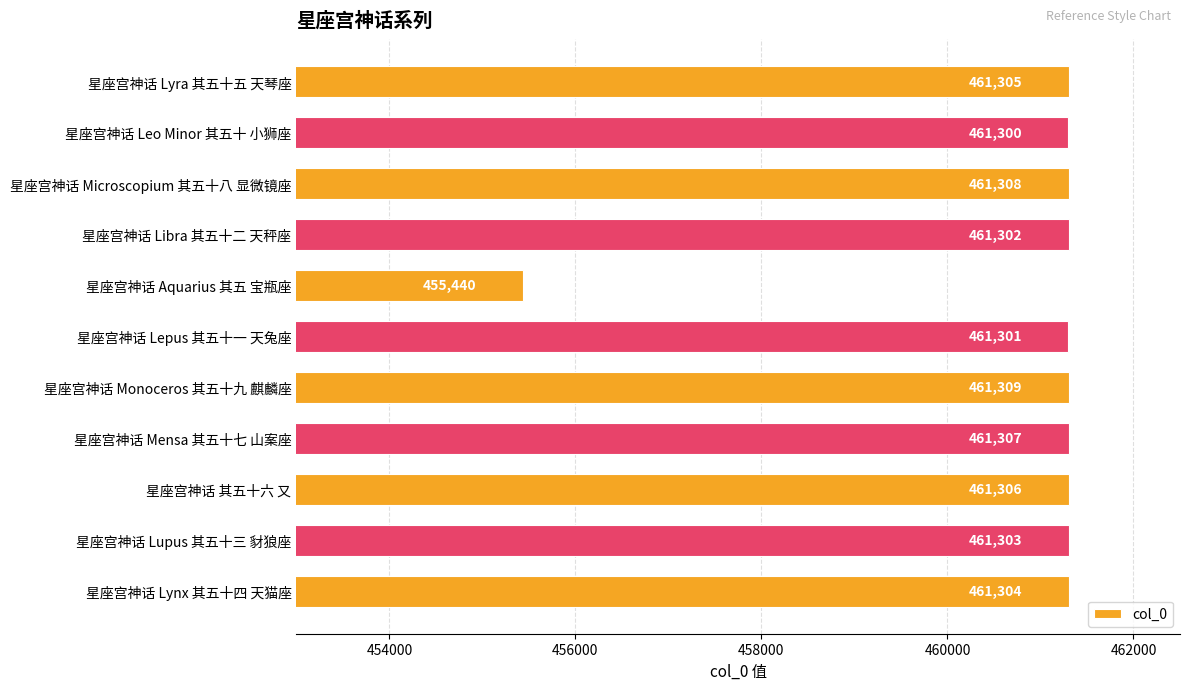

List the labels in order of value, largest first.

星座宫神话 Monoceros 其五十九 麒麟座, 星座宫神话 Microscopium 其五十八 显微镜座, 星座宫神话 Mensa 其五十七 山案座, 星座宫神话 其五十六 又, 星座宫神话 Lyra 其五十五 天琴座, 星座宫神话 Lynx 其五十四 天猫座, 星座宫神话 Lupus 其五十三 豺狼座, 星座宫神话 Libra 其五十二 天秤座, 星座宫神话 Lepus 其五十一 天兔座, 星座宫神话 Leo Minor 其五十 小狮座, 星座宫神话 Aquarius 其五 宝瓶座